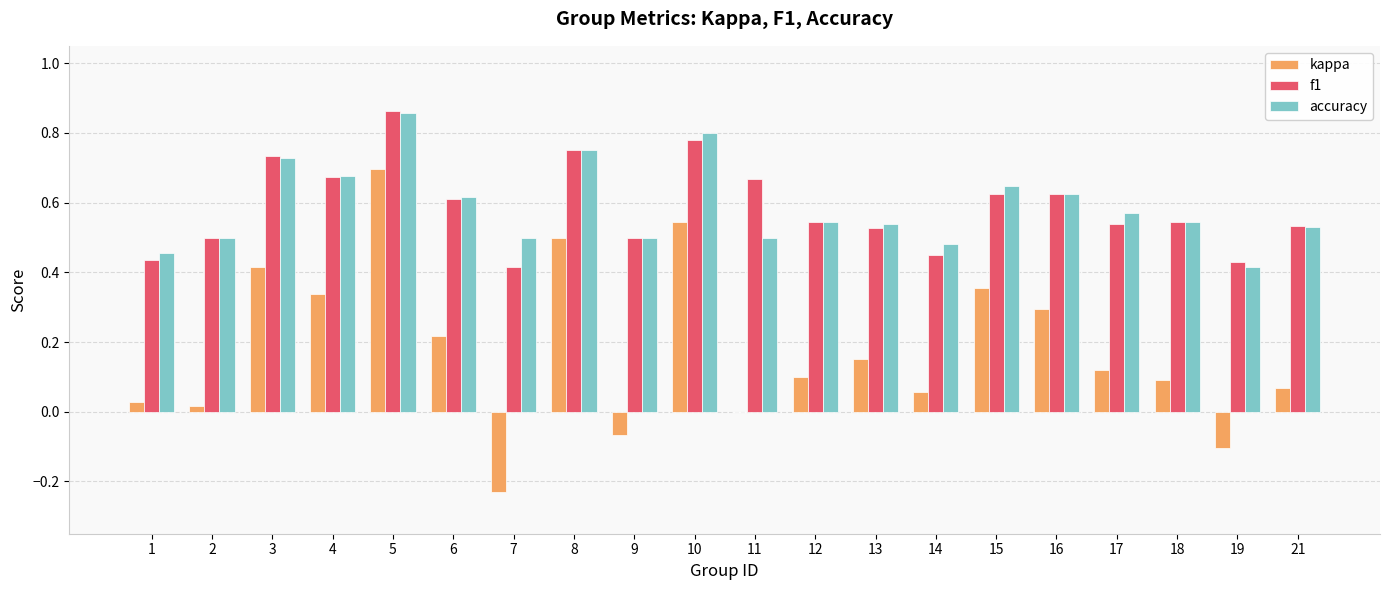

What is the sum of all accuracy values?

11.8